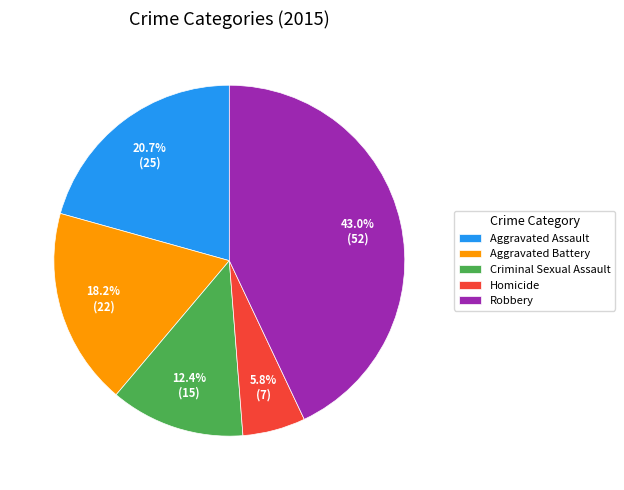

To the nearest percent, what percentage of the pie is Criminal Sexual Assault?

12%